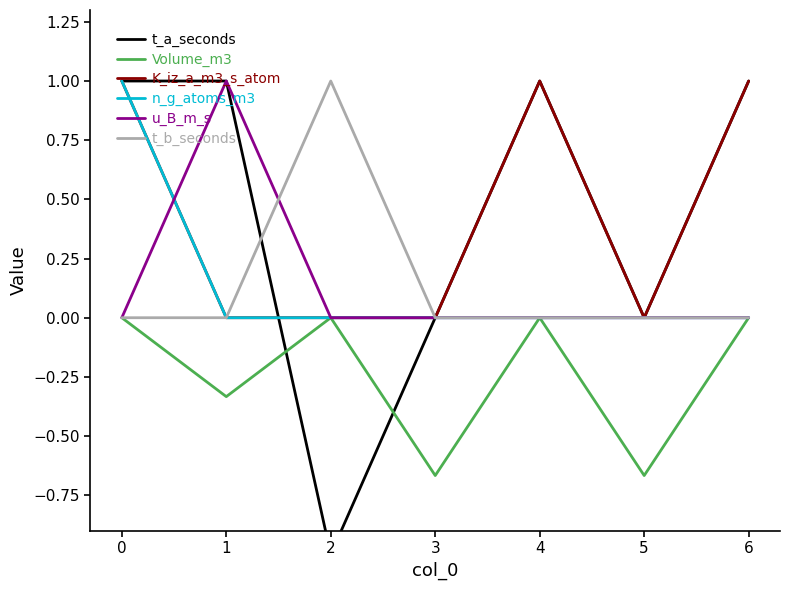

The value of K_iz_a_m3_s_atom at 4 is 0.7. True or false?

False